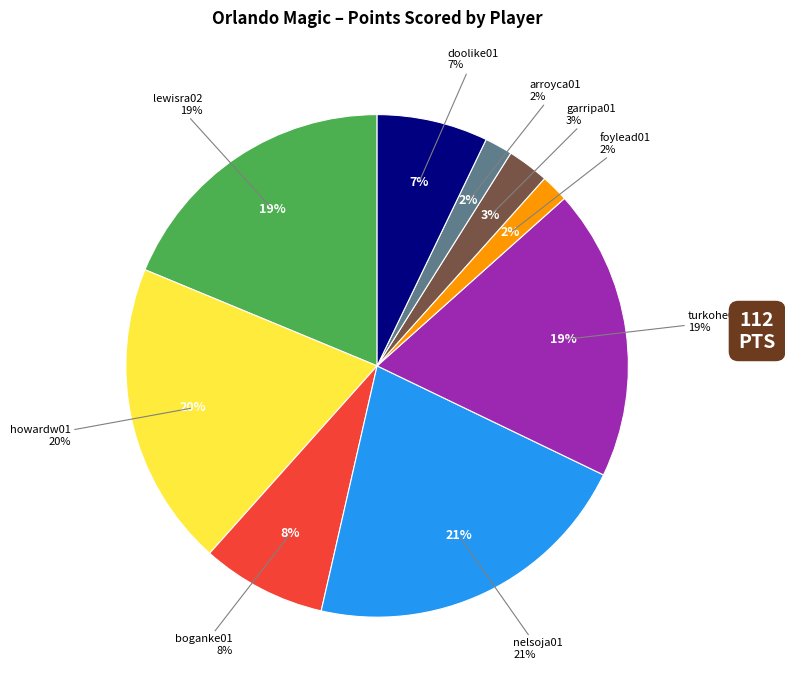

How many slices are in this pie chart?

9